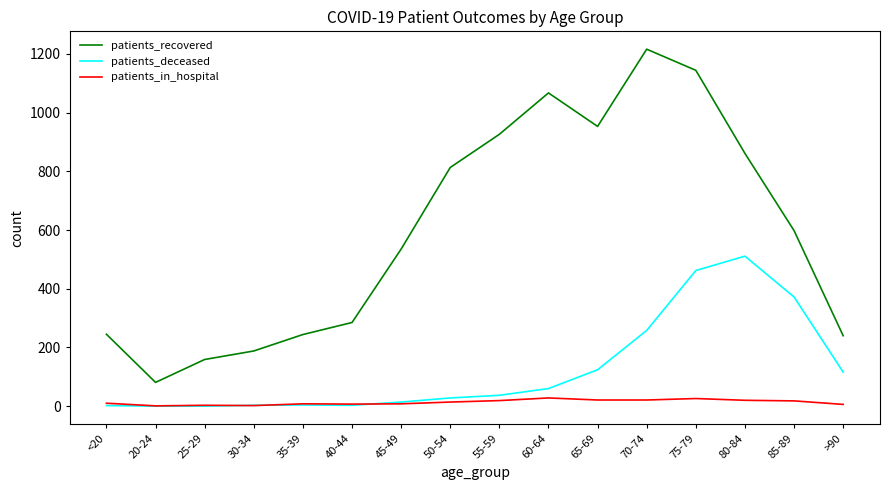

What is the spread (max minus min) of values at 45-49?

527